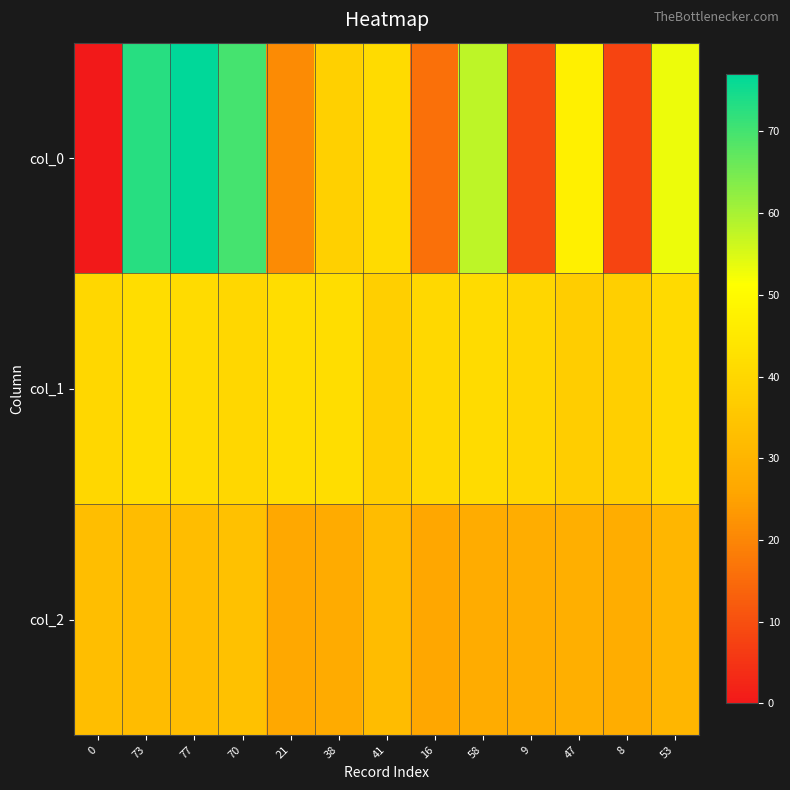

Reading left to right, list all the values displayed in this chart.

col_0: 0=0.0	73=73.0	77=77.0	70=70.0	21=21.0	38=38.0	41=41.0	16=16.0	58=58.0	9=9.0	47=47.0	8=8.0	53=53.0
col_1: 0=39.9	73=41.6	77=41.2	70=39.8	21=41.7	38=41.7	41=37.9	16=40.2	58=41.0	9=39.6	47=37.2	8=37.9	53=40.7
col_2: 0=32.9	73=32.5	77=32.6	70=33.5	21=26.6	38=27.2	41=32.5	16=26.4	58=27.5	9=27.9	47=28.4	8=27.8	53=30.4